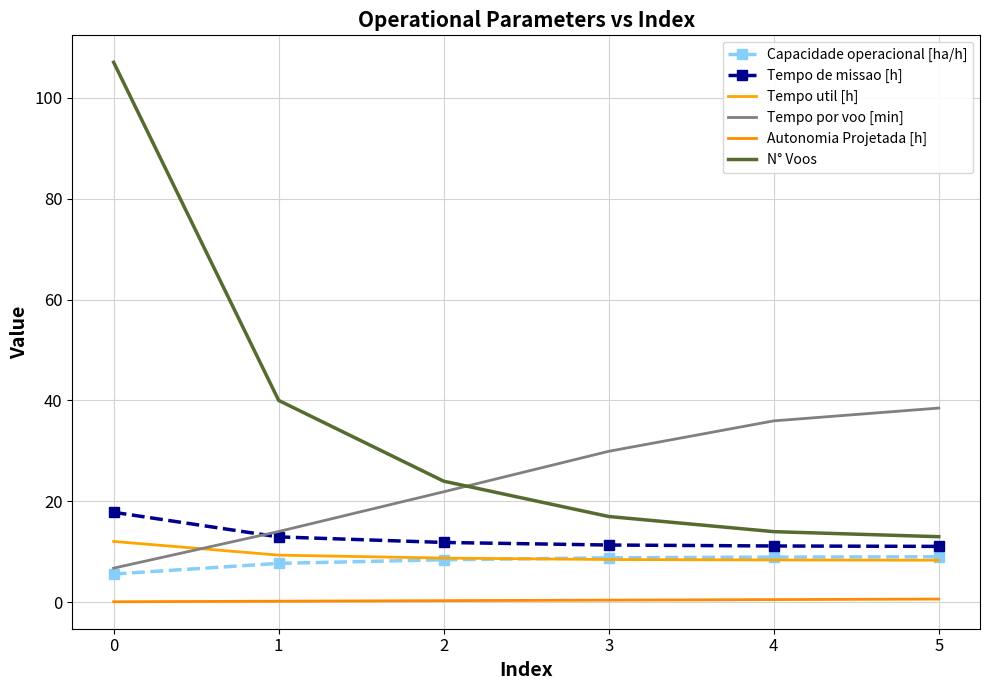

At how many categories does at least one series exceed 58?

1